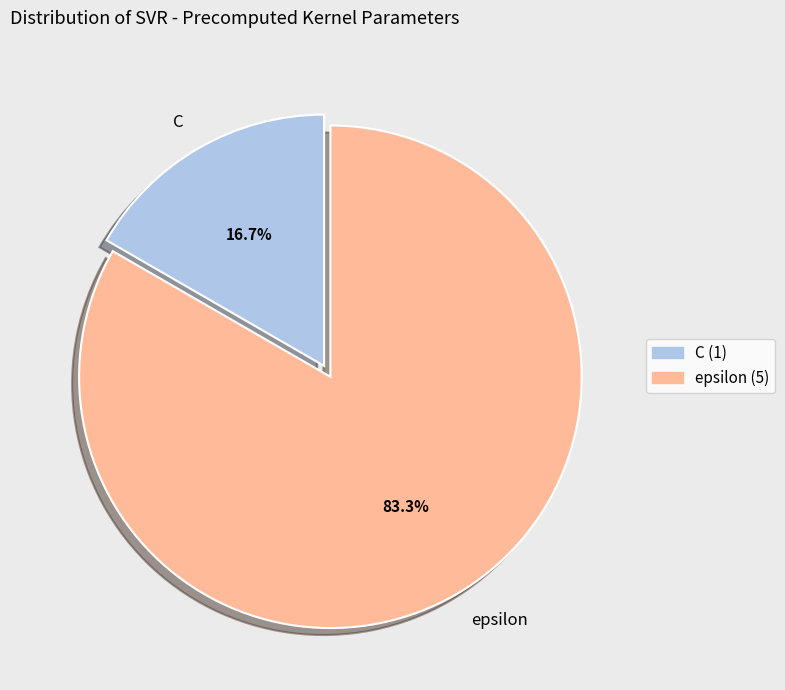

Rank the categories by value from highest to lowest.

epsilon, C